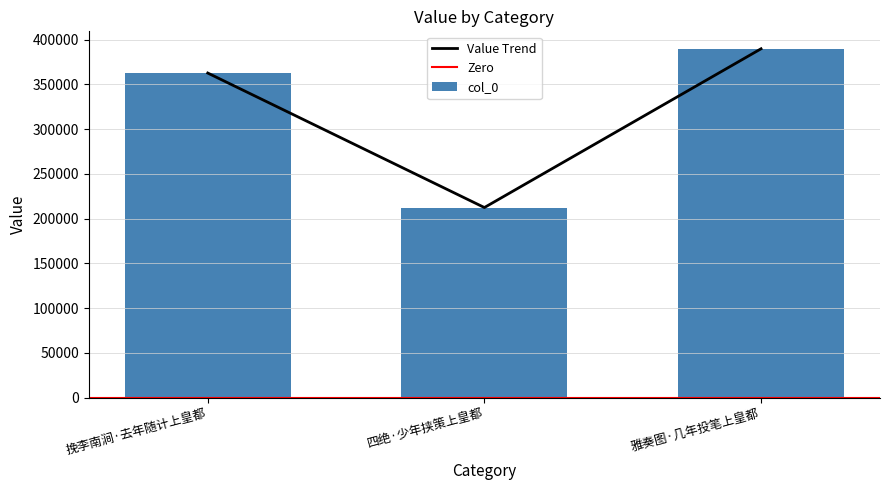

At which label is the value closest to 301030?

挽李南涧·去年随计上皇都